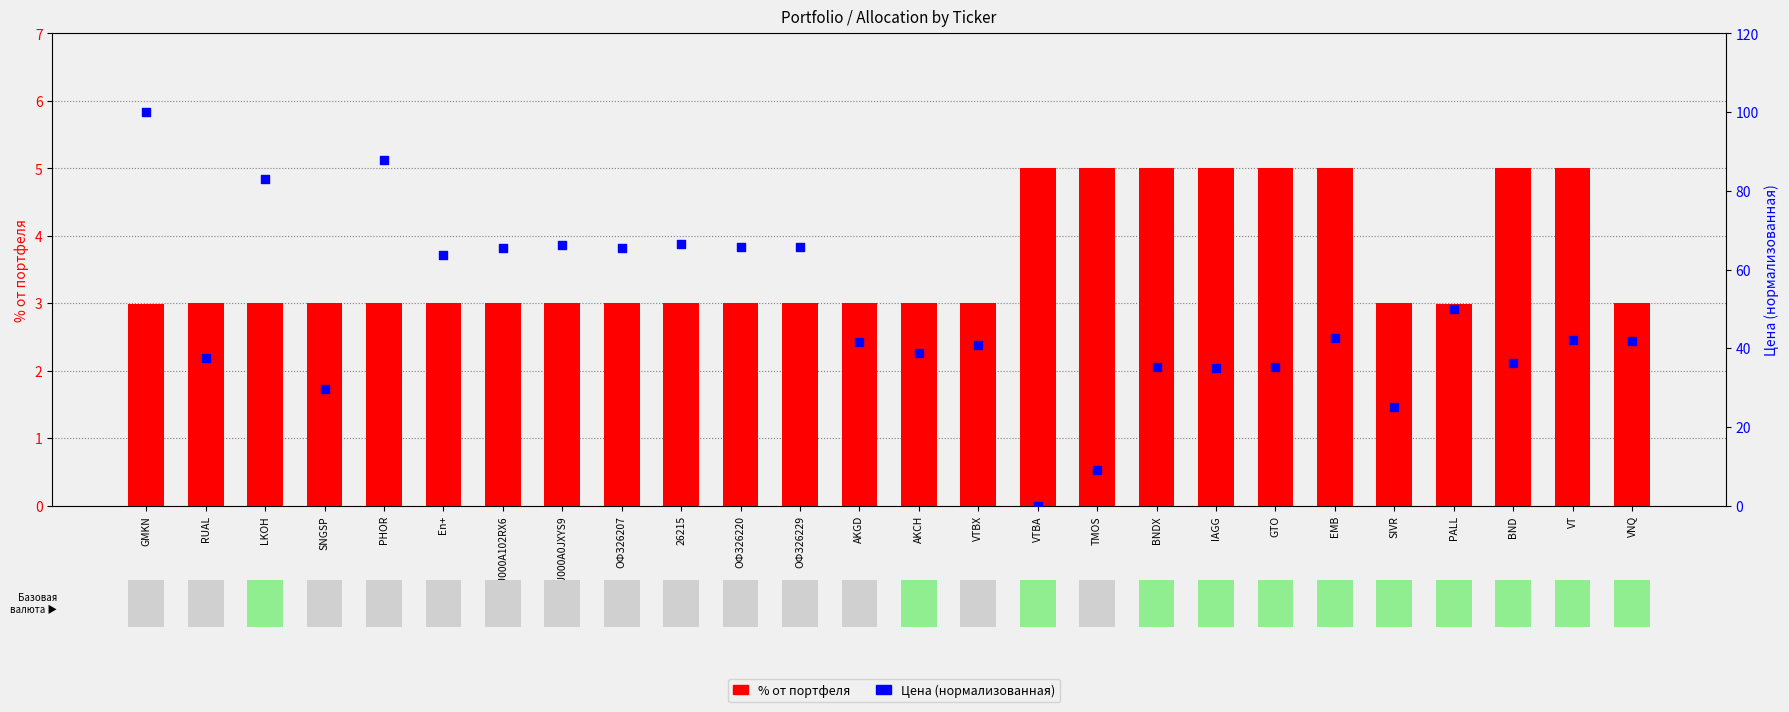

At how many categories does at least one series exceed 83?

3